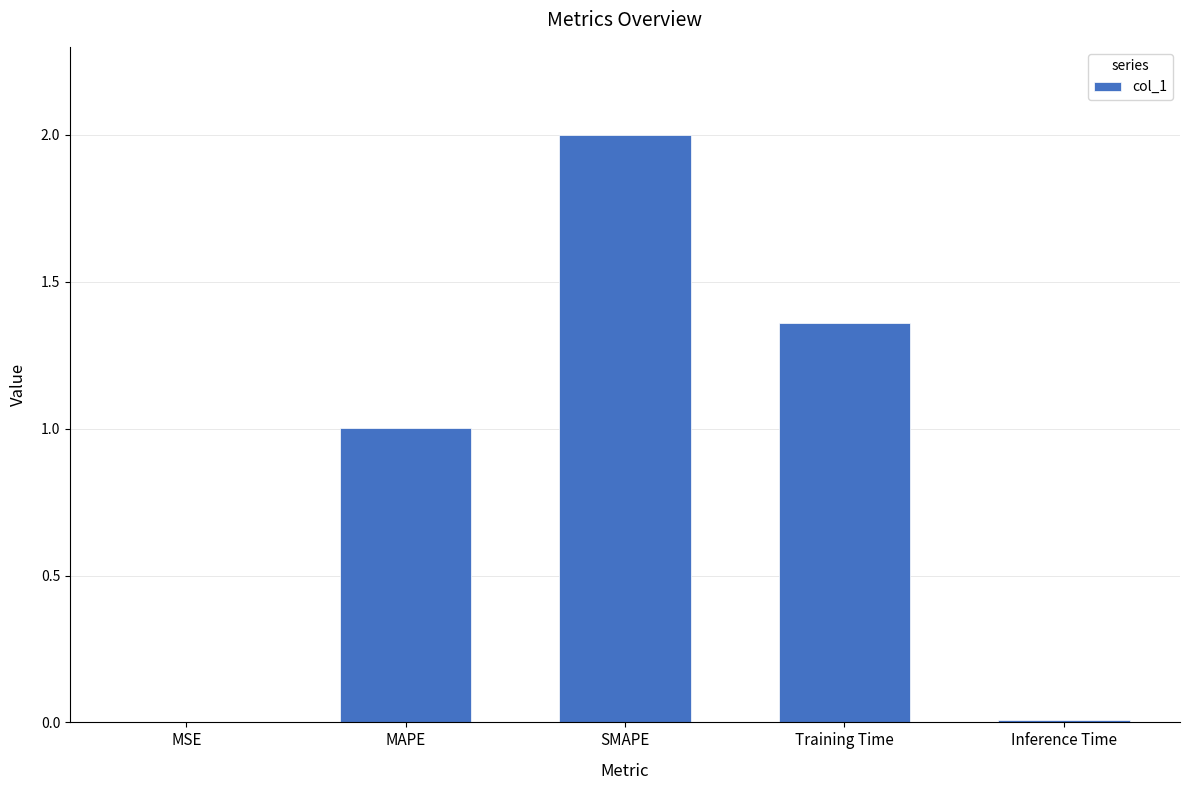

What is the greatest value displayed?

2.0